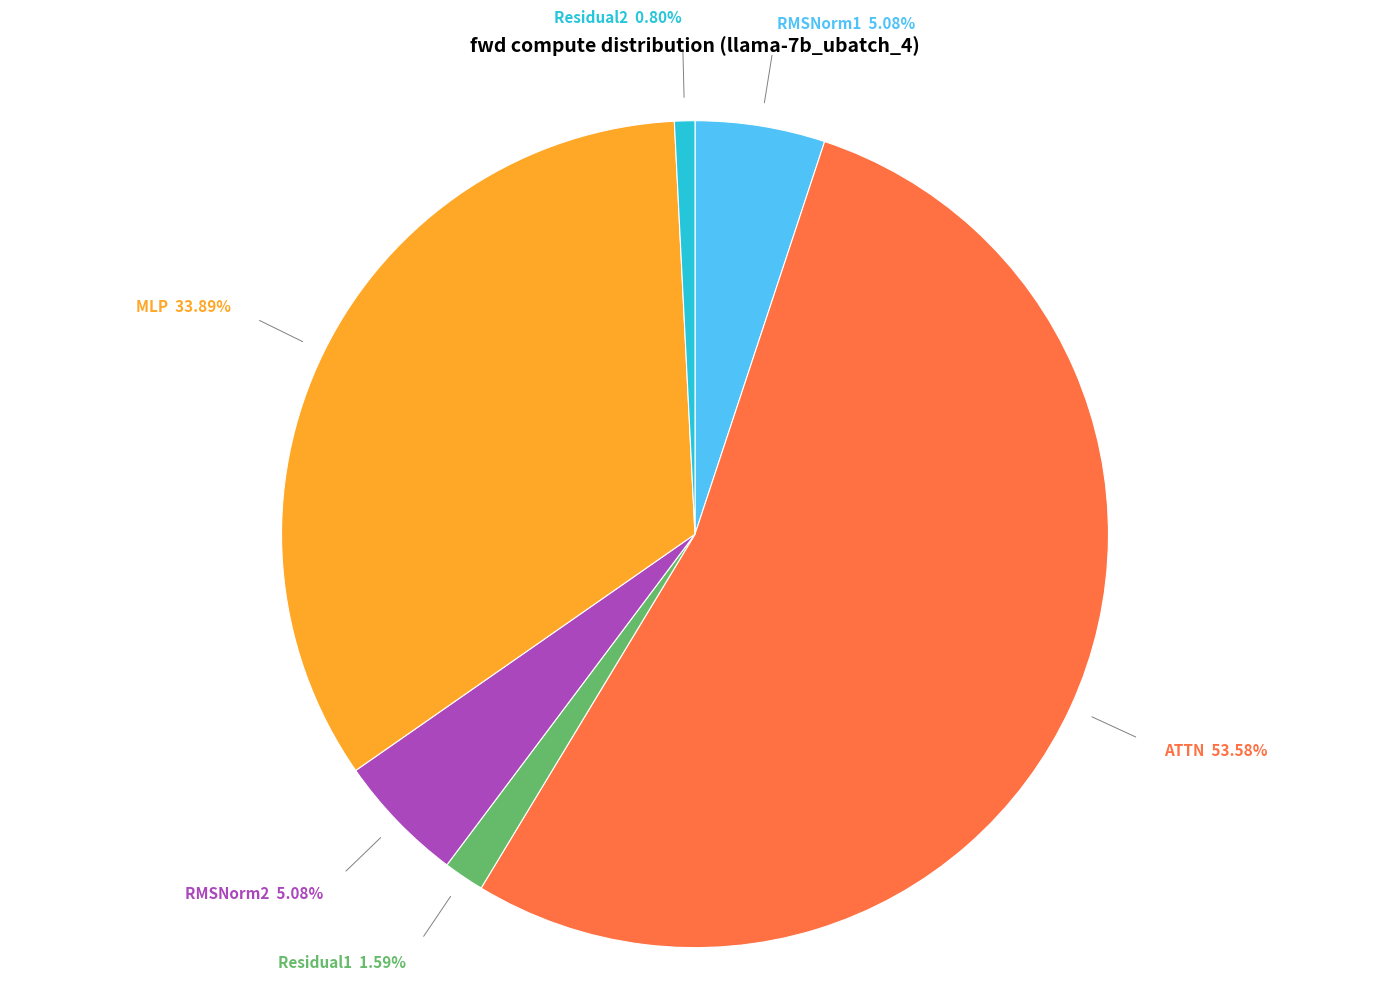

Is there any slice that represents more than half of the pie?

Yes